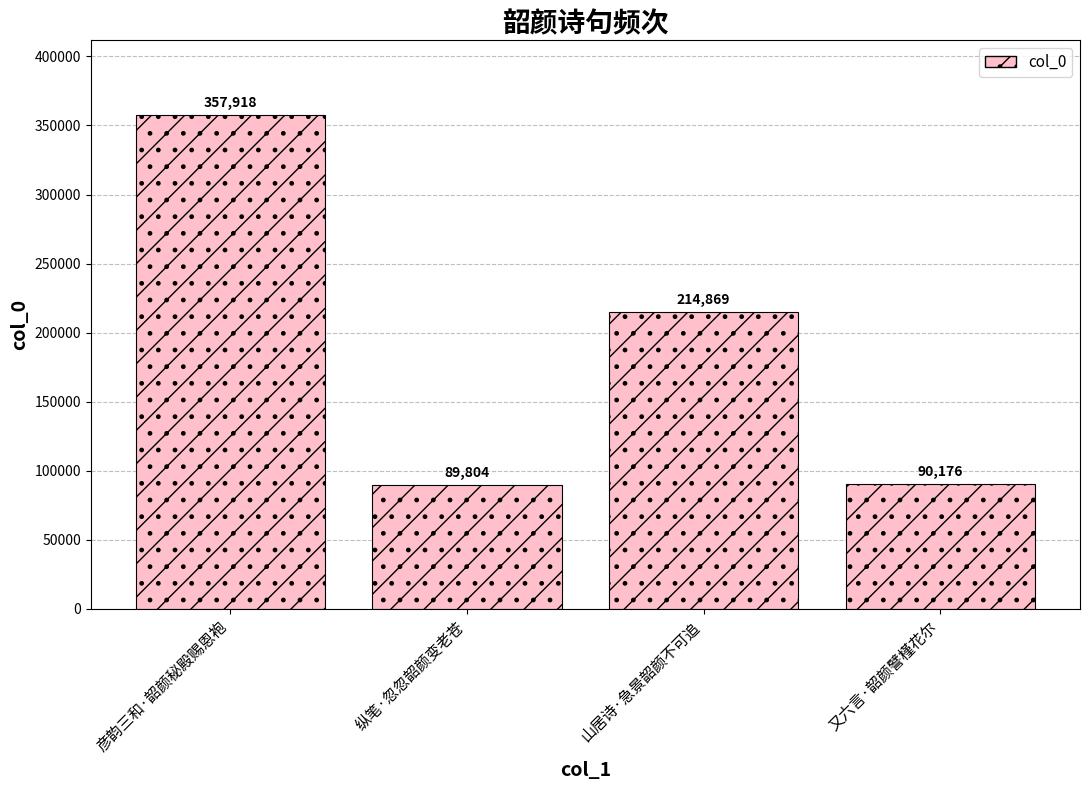

What is the sum of all values?

752767